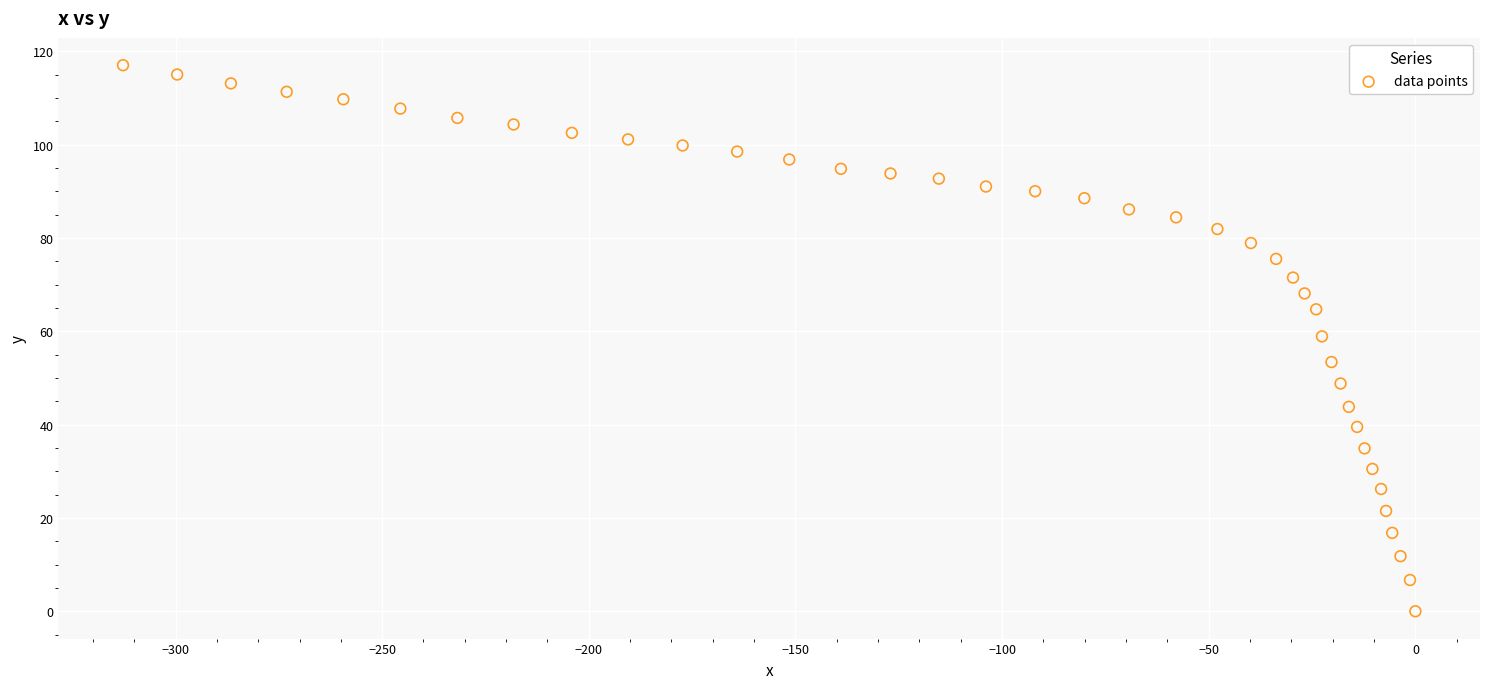

What is the range of Y values (max minus min)?

117.0